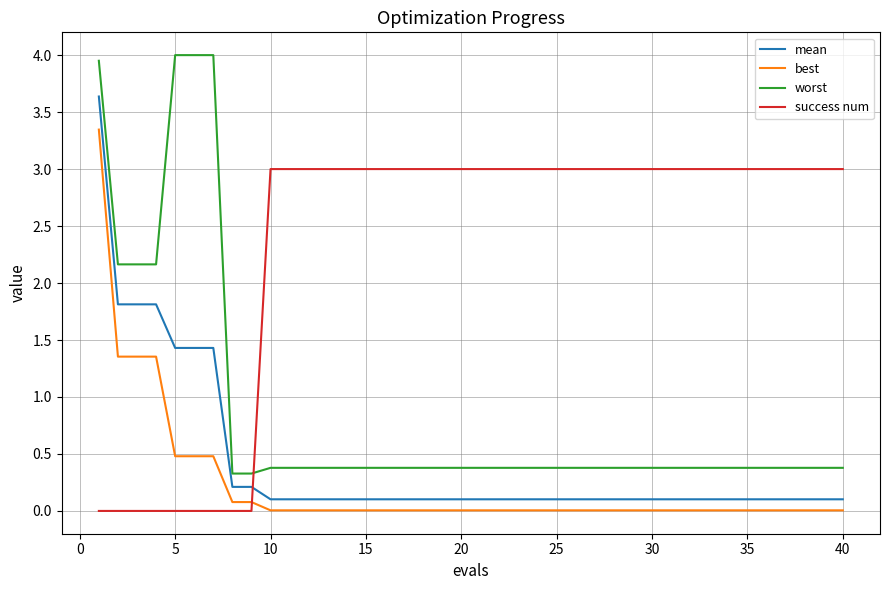

Which series has the largest range (max minus min)?

worst